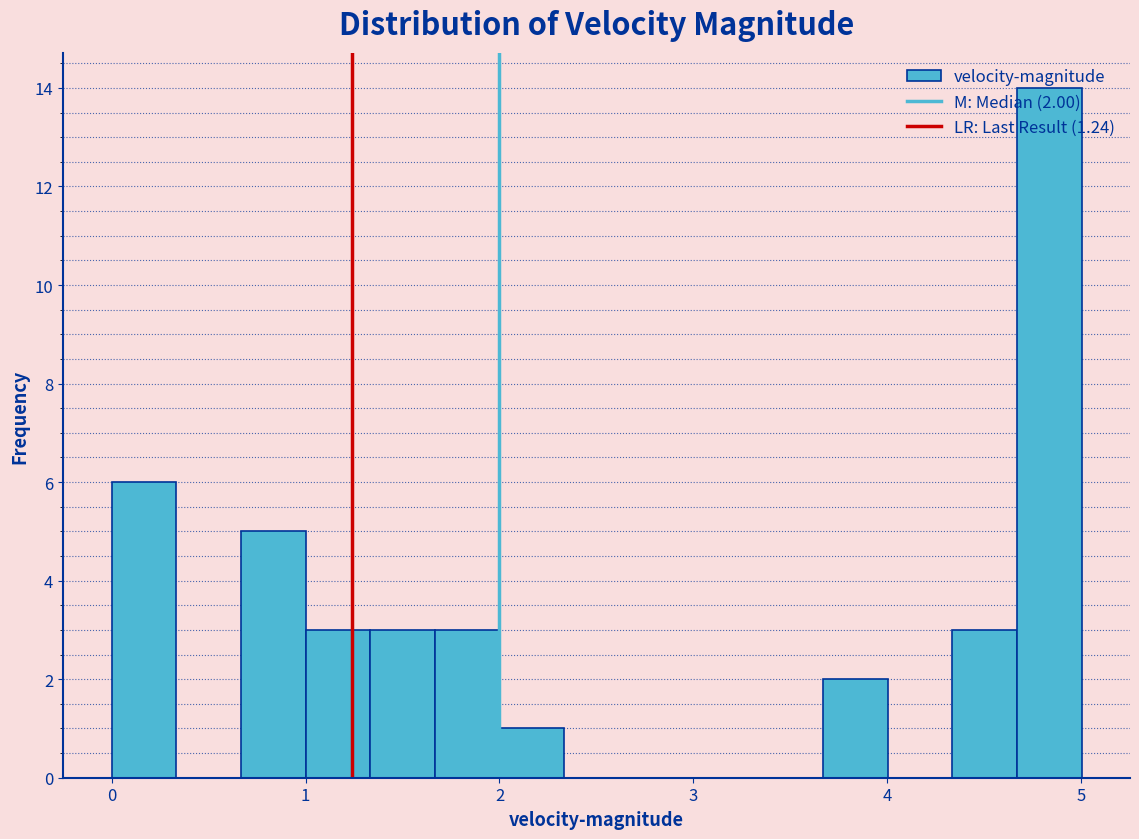

Read against the x-axis, roughly where is the centre of the tallest bar?

4.8